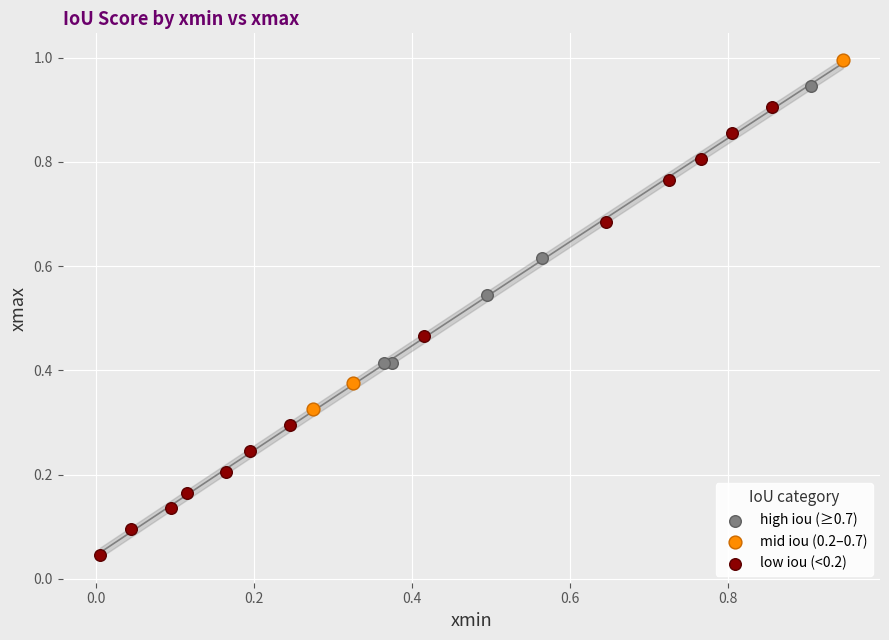

Which series contains the lowest Y value?

low iou (<0.2)